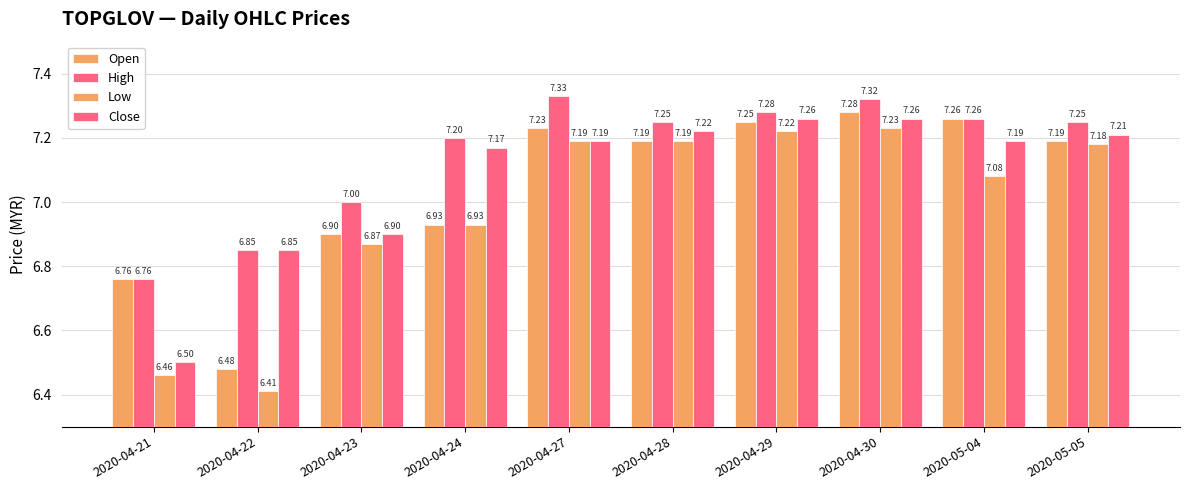

Reading left to right, extract all data points from this chart.

Open: 6.8	6.5	6.9	6.9	7.2	7.2	7.2	7.3	7.3	7.2
High: 6.8	6.8	7.0	7.2	7.3	7.2	7.3	7.3	7.3	7.2
Low: 6.5	6.4	6.9	6.9	7.2	7.2	7.2	7.2	7.1	7.2
Close: 6.5	6.8	6.9	7.2	7.2	7.2	7.3	7.3	7.2	7.2